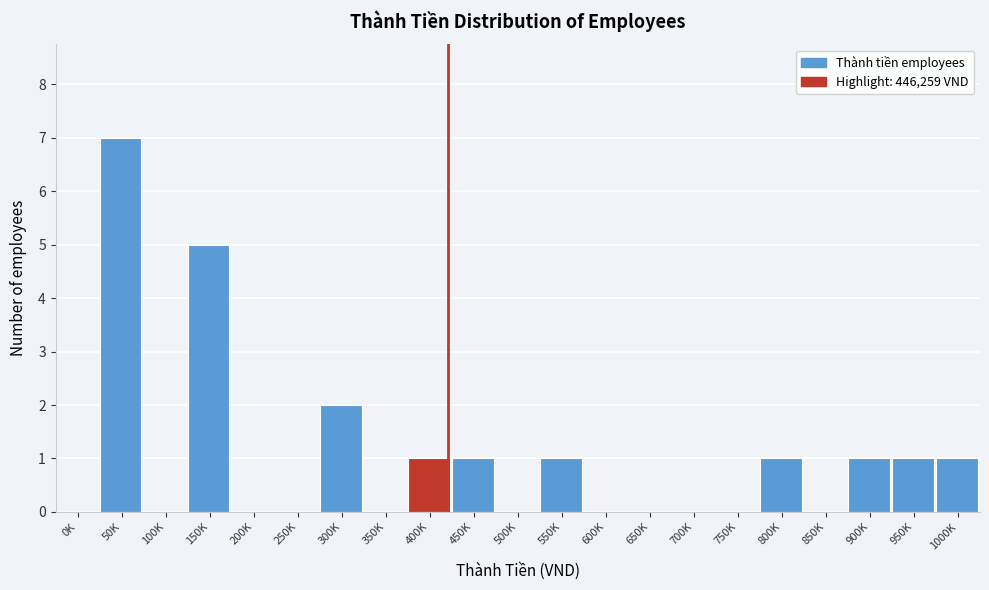

Reading right to left, list all the values displayed in this chart.

1000K=1	950K=1	900K=1	850K=0	800K=1	750K=0	700K=0	650K=0	600K=0	550K=1	500K=0	450K=1	400K=1	350K=0	300K=2	250K=0	200K=0	150K=5	100K=0	50K=7	0K=0